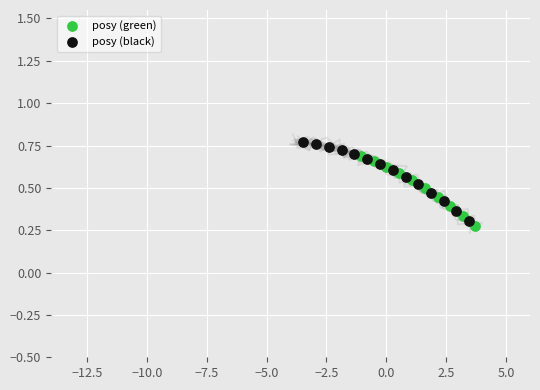

Which series reaches the maximum Y coordinate?

posy (black)